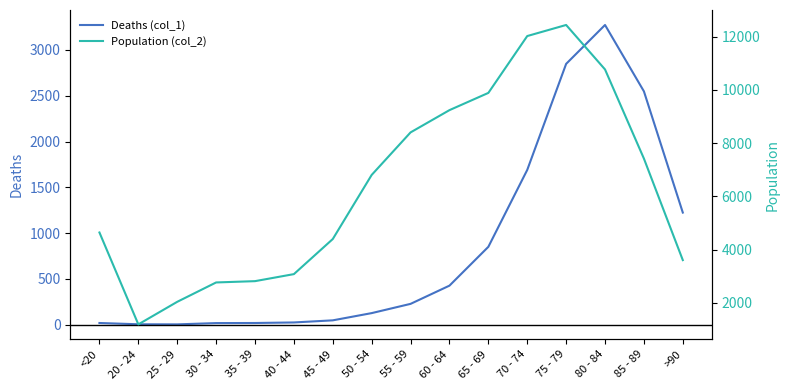

Where does the Deaths (col_1) series first go above 227?

60 - 64